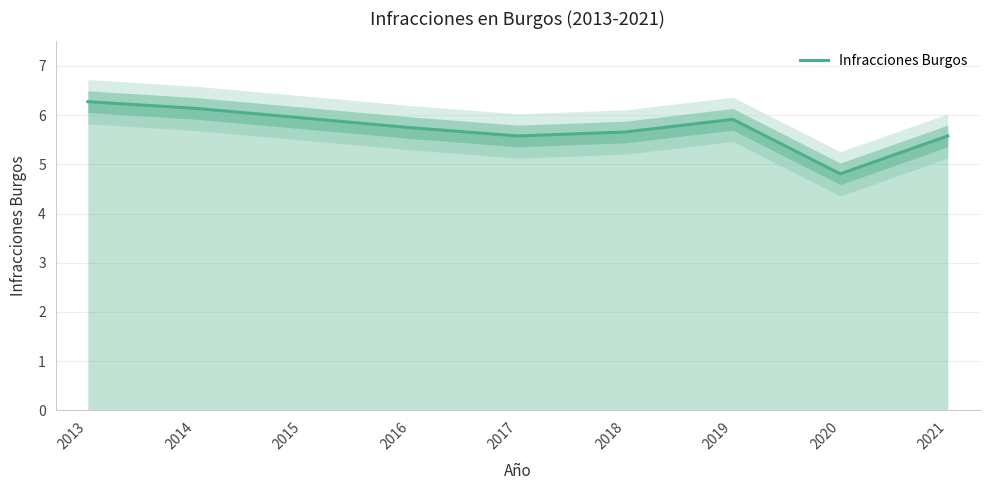

Which category has the lowest value across all series?

2020